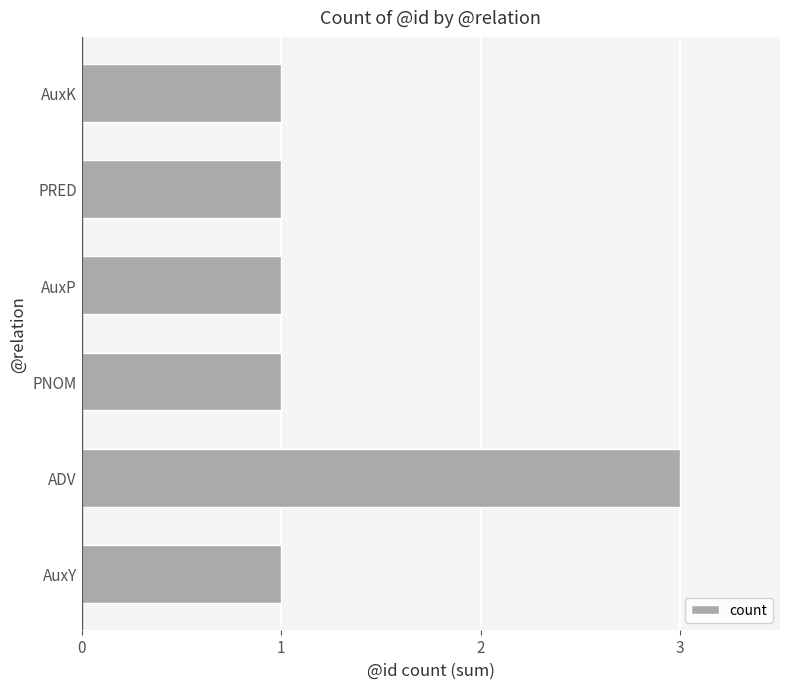

The chart shows a value of 1 at AuxY. True or false?

True